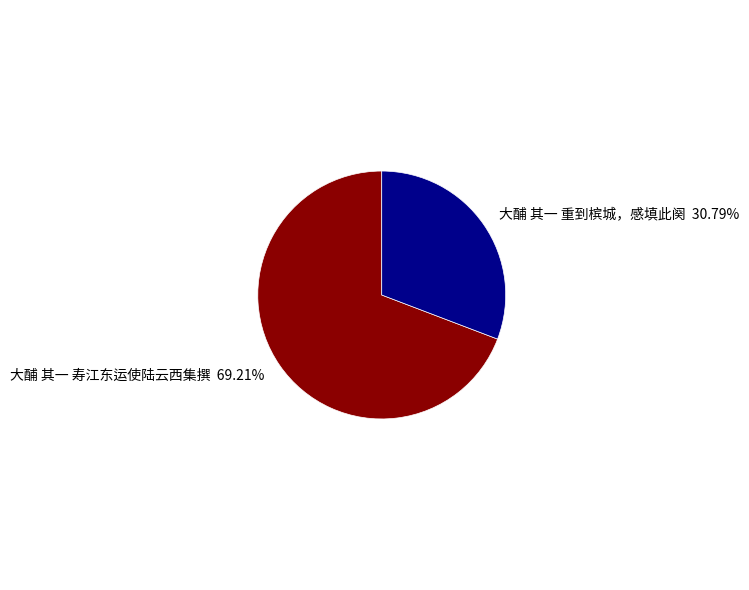

Which slice is the smallest?

大酺 其一 重到槟城，感填此阕